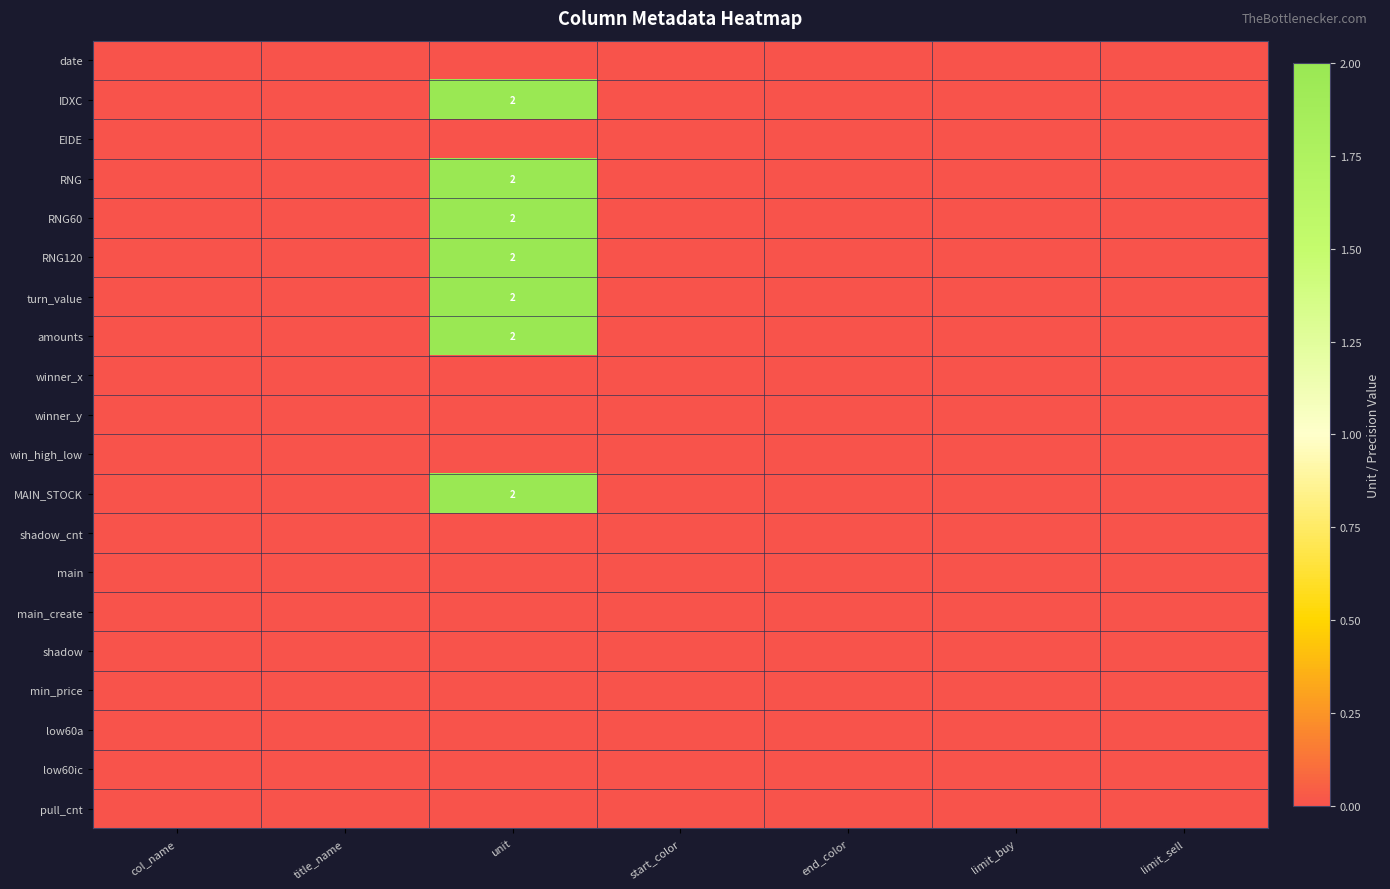

How many data points in RNG are above 0?

1